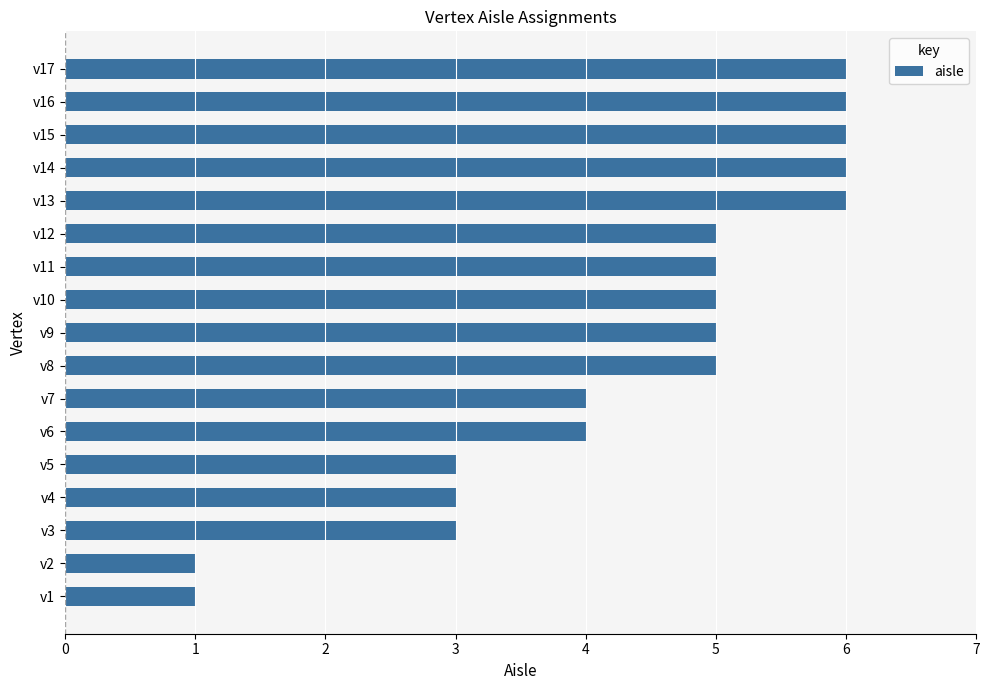

What is the maximum value shown in the chart?

6